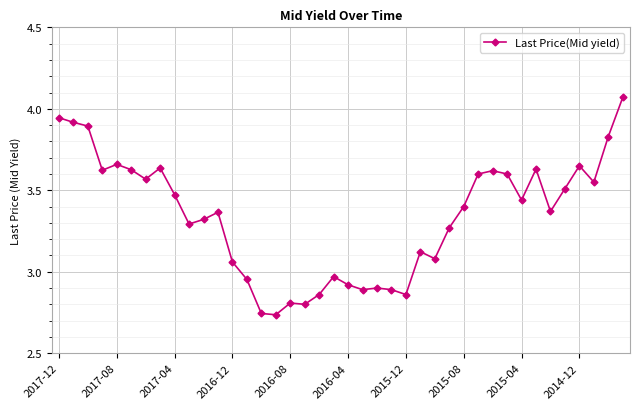

True or false: the data has more than 1 interior local peaks.

True